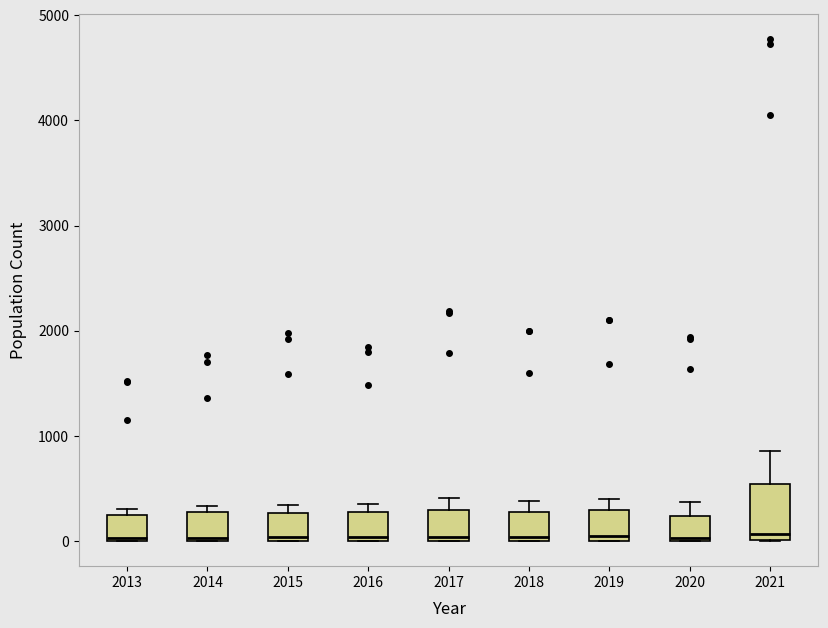

Comparing the boxes themselves (not the whiskers), which one is the tallest?

2021